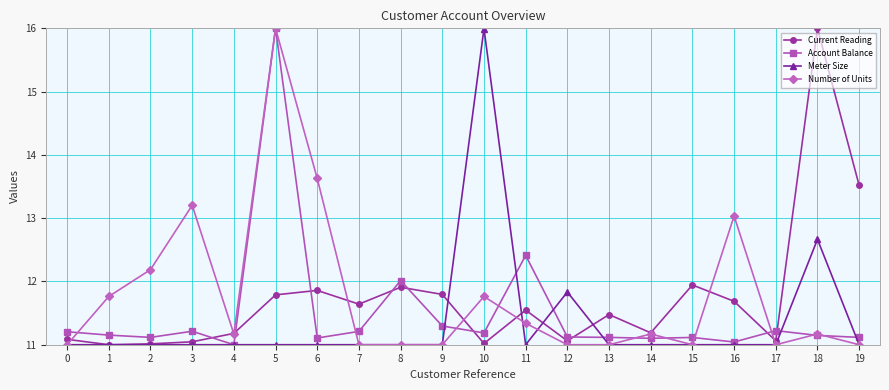

What is the value of the Current Reading point at the 18th from the left?

11.1